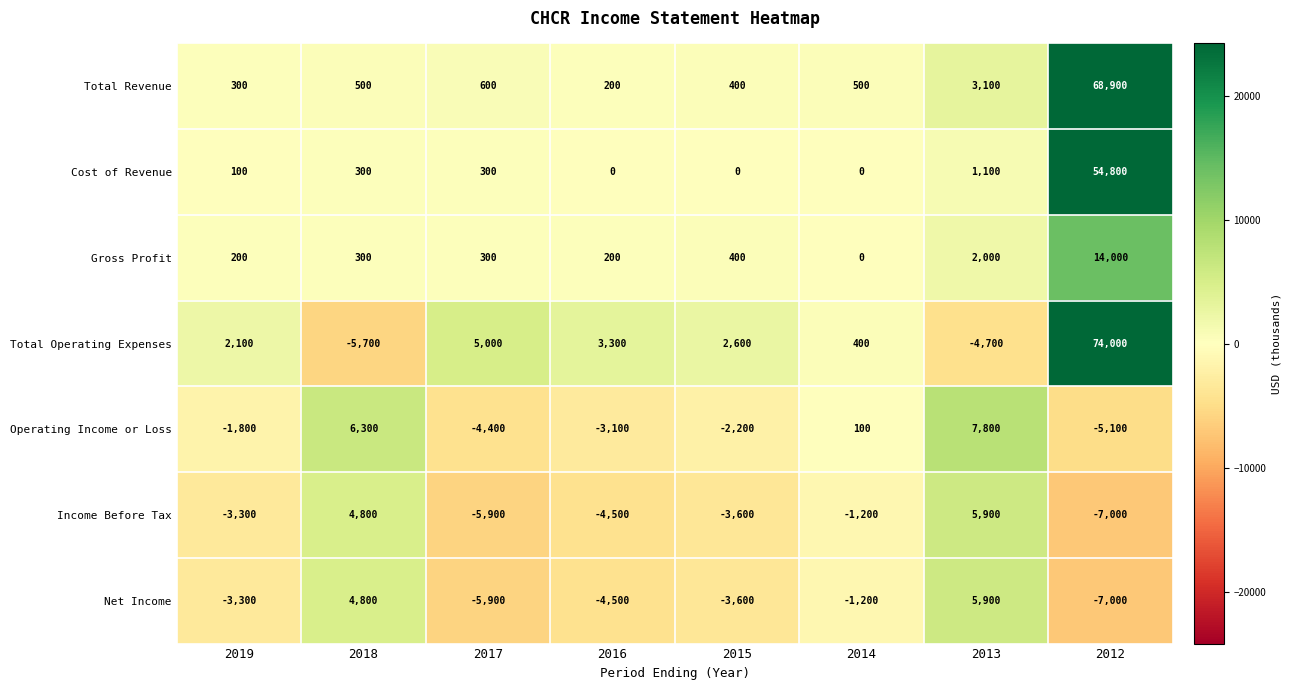

Which series has the largest total across all categories?

Total Operating Expenses